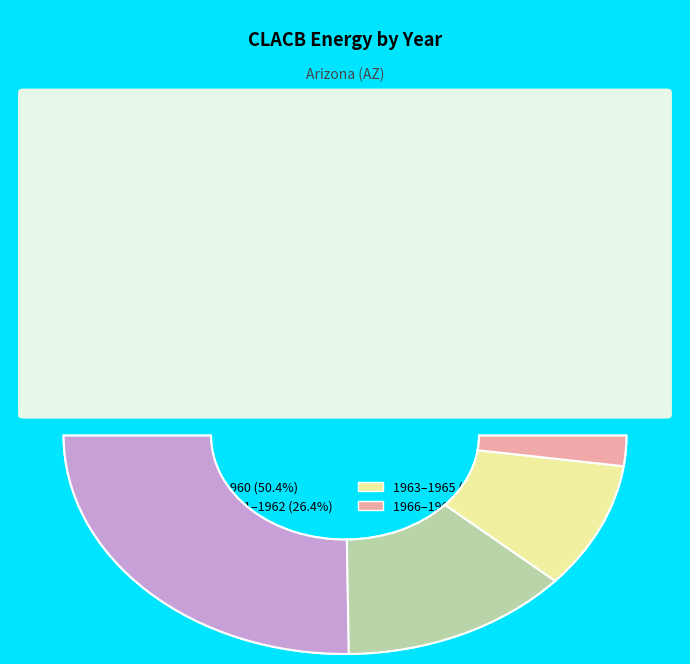

What is the smallest slice in the pie chart?

1968